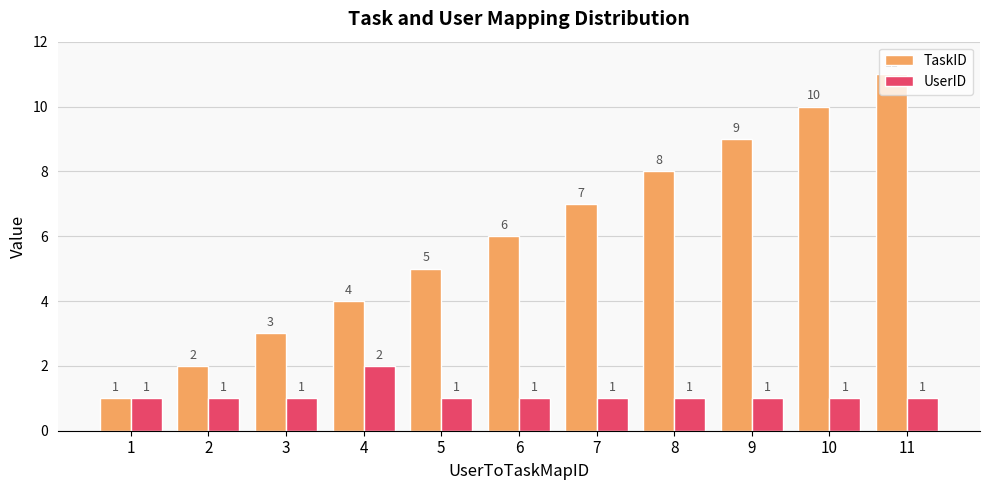

What is the total value across all series at 9?

10